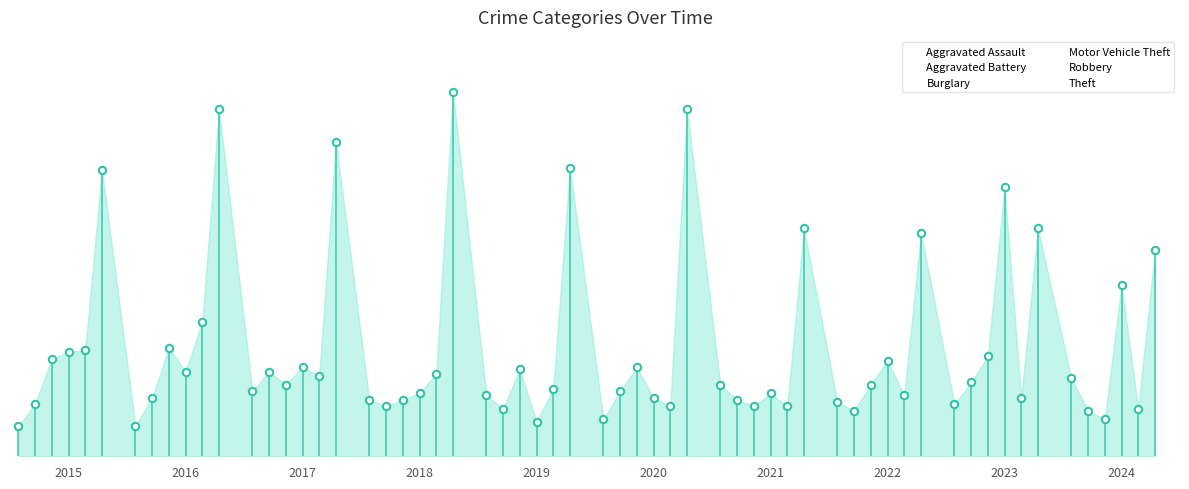

Which series contains the lowest Y value?

Aggravated Assault